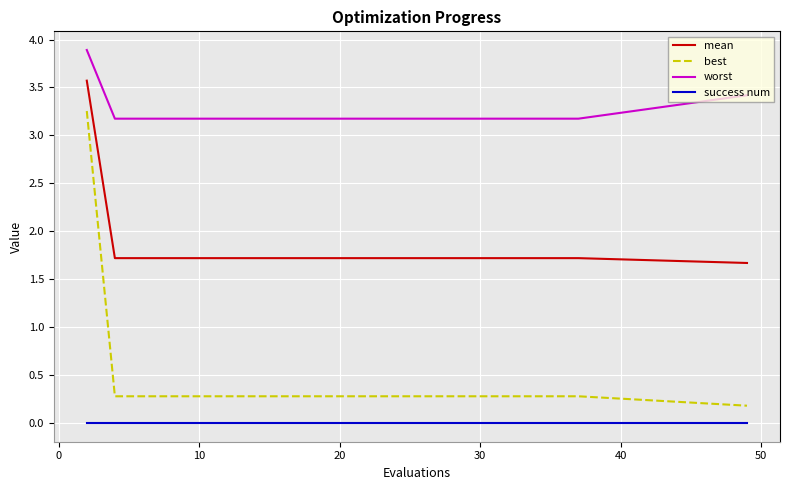

Which series has the largest total across all categories?

worst